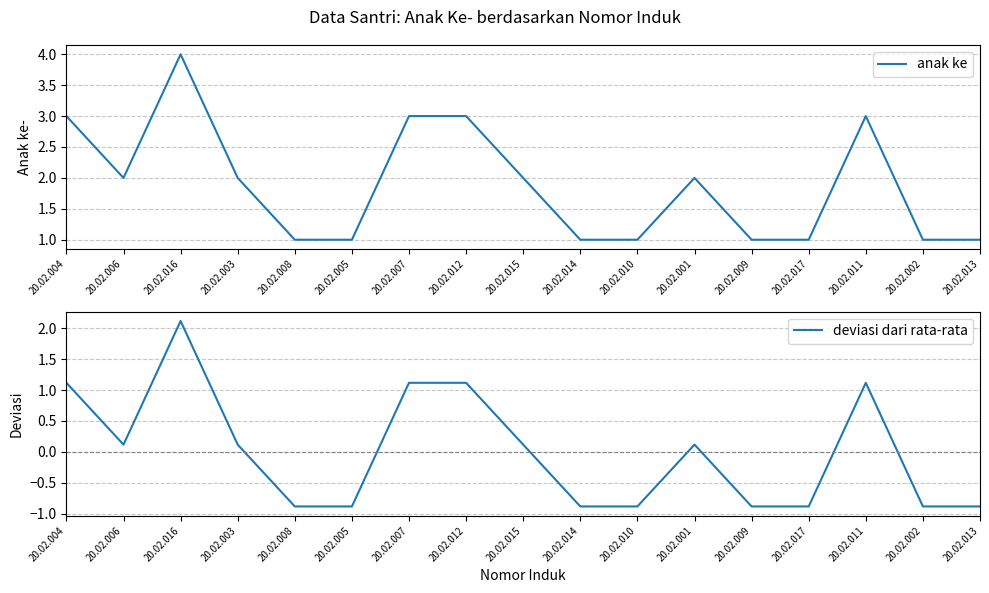

Rank the series by their average value, from highest to lowest.

anak ke, deviasi dari rata-rata